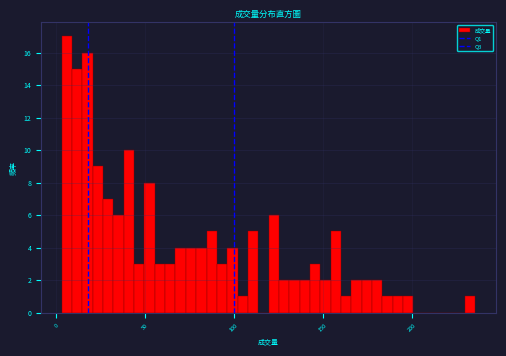

Around what value on the x-axis is the tallest bar? Give the approximate position of its centre, as read against the axis.

5